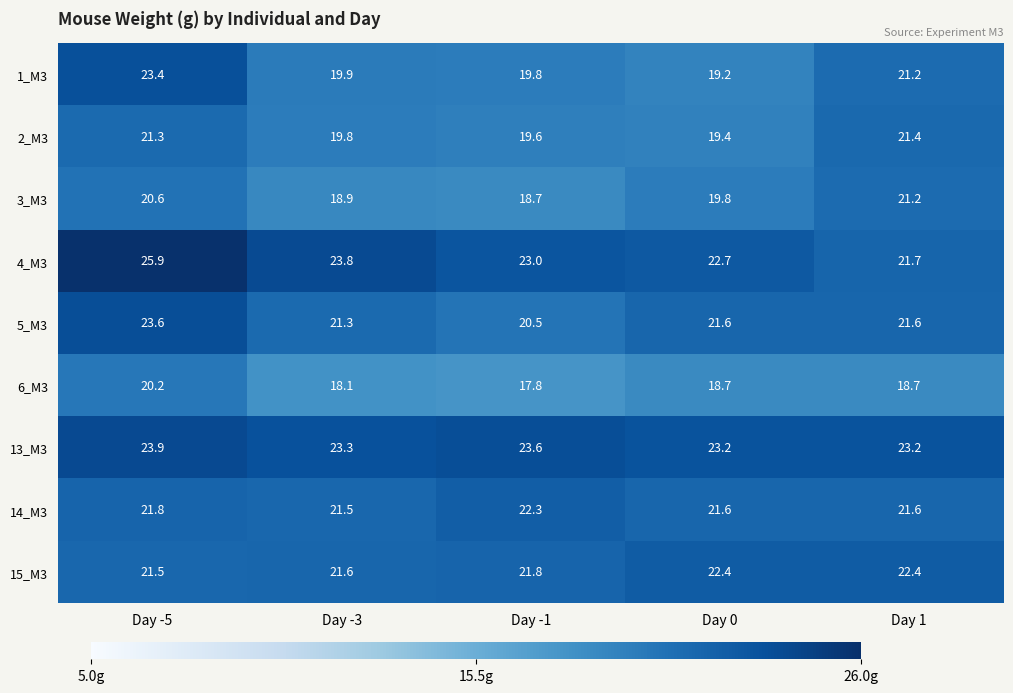

The 1_M3 series shows 23.4 at Day -5. True or false?

True